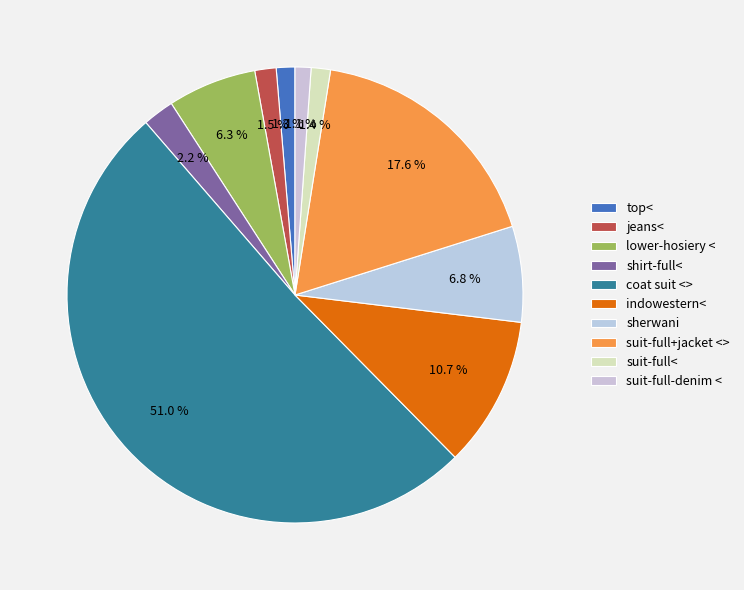

Which slice represents more than half of the pie?

coat suit <>